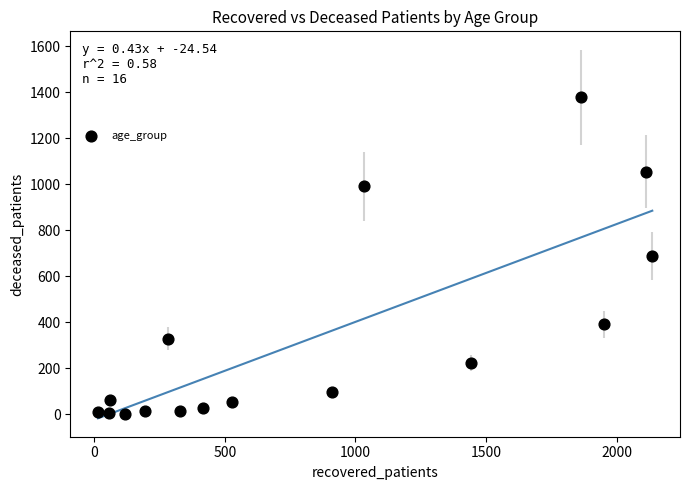

What is the range of X values (max minus min)?

2121